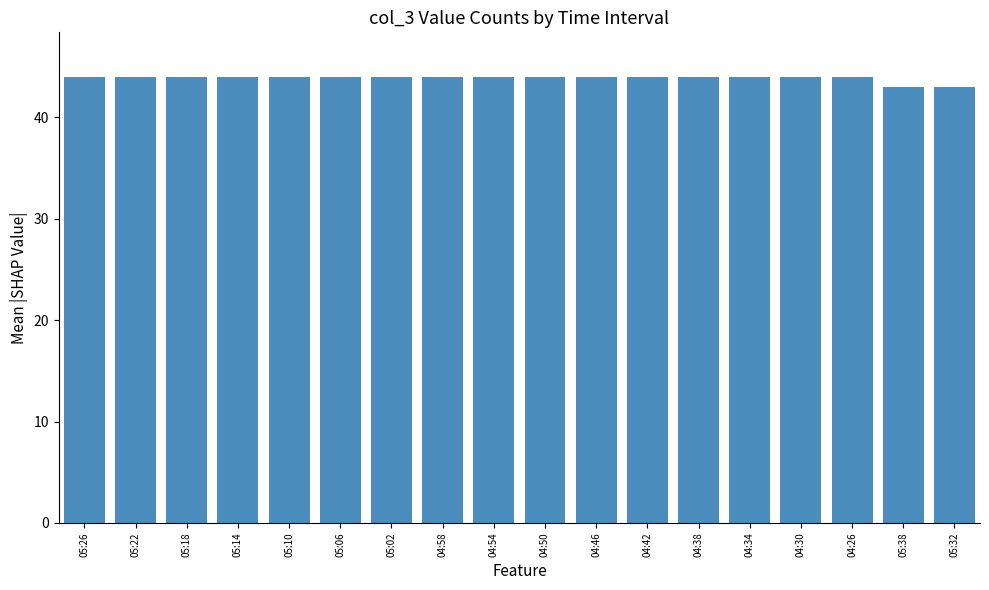

Reading left to right, transcribe all the data shown in this chart.

44	44	44	44	44	44	44	44	44	44	44	44	44	44	44	44	43	43